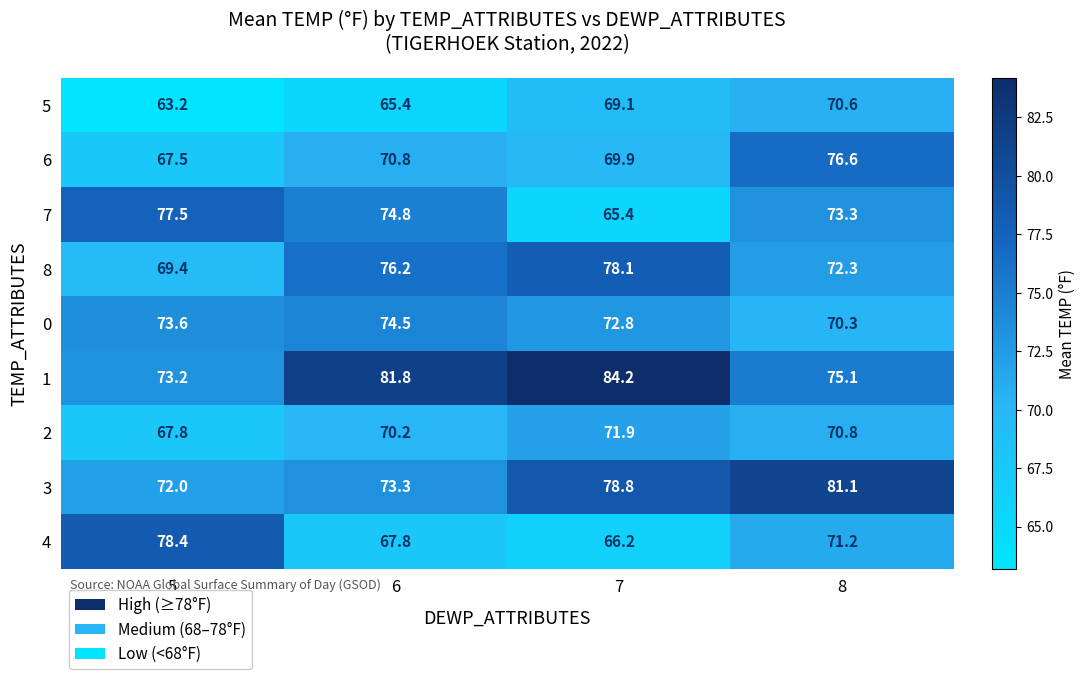

The 3 series shows 23.6 at 6. True or false?

False